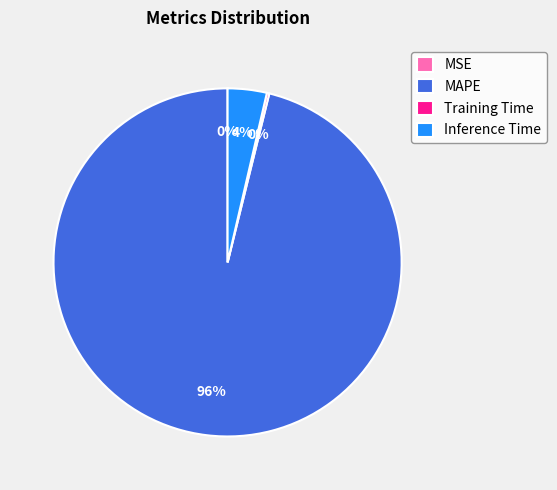

Which slice is the largest?

MAPE